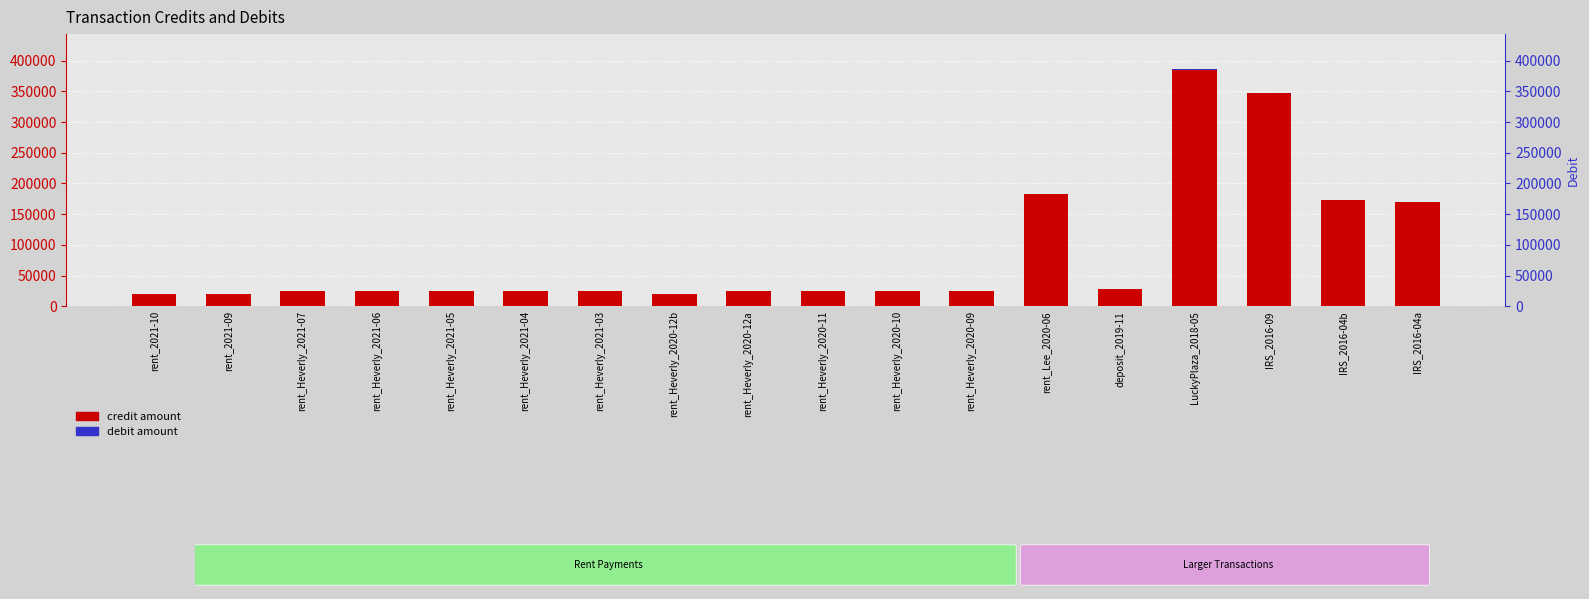

What is the label of the 3rd bar from the left?

rent_Heverly_2021-07